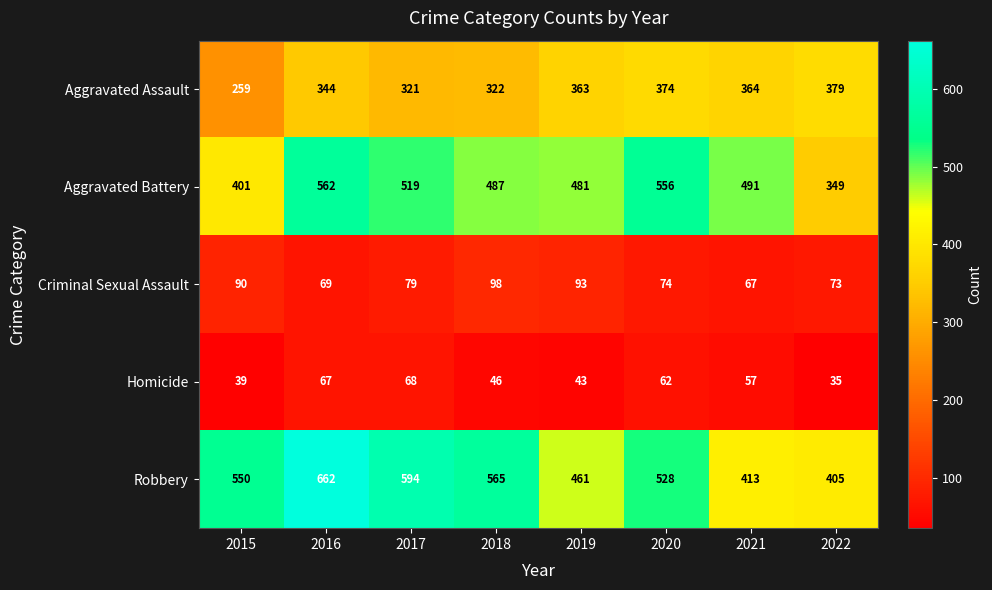

What is the difference between the maximum and minimum values in the Robbery series?

257